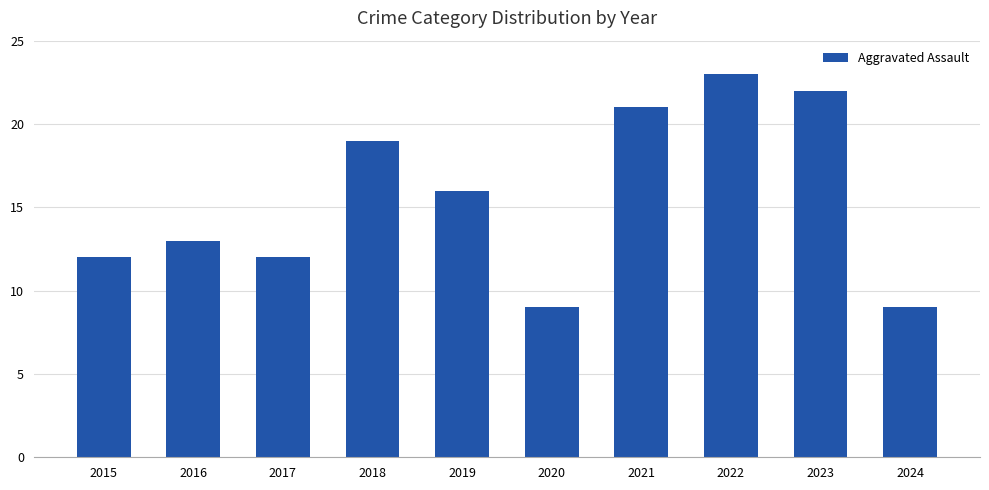

What is the value of the 1st bar from the left?

12